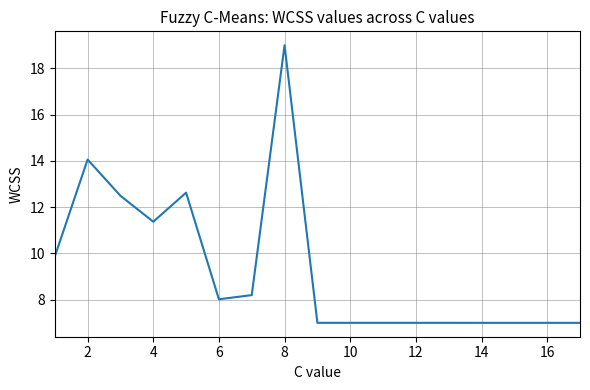

Reading left to right, extract all data points from this chart.

9.9	14.1	12.5	11.4	12.6	8.0	8.2	19.0	7.0	7.0	7.0	7.0	7.0	7.0	7.0	7.0	7.0